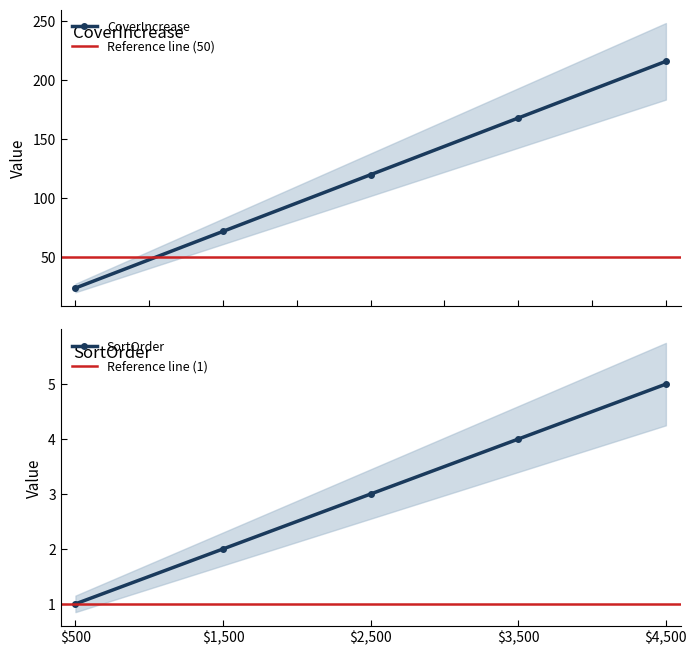

What is the difference between the maximum and minimum values in the SortOrder series?

4